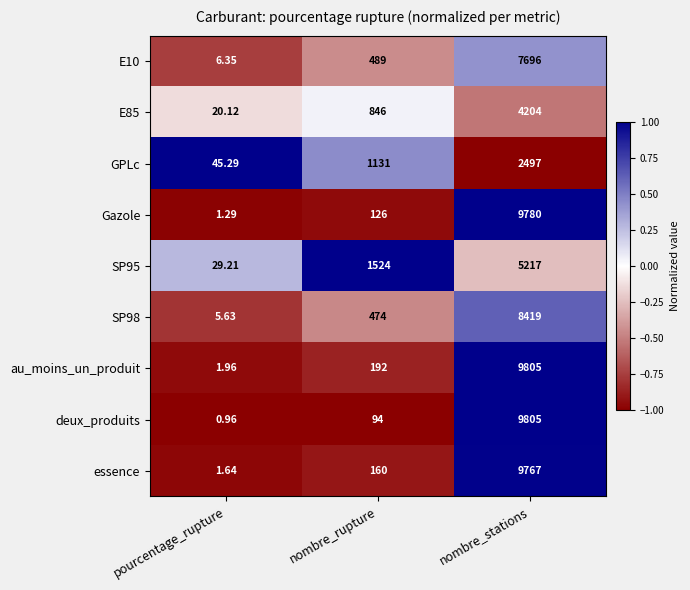

Which category has the lowest value across all series?

pourcentage_rupture